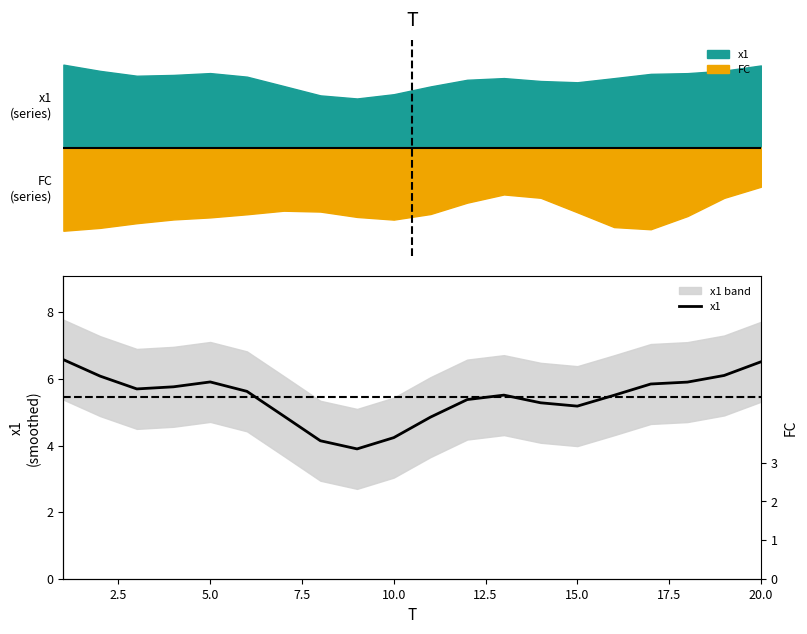

True or false: the data shows 3.1 at 17.

False